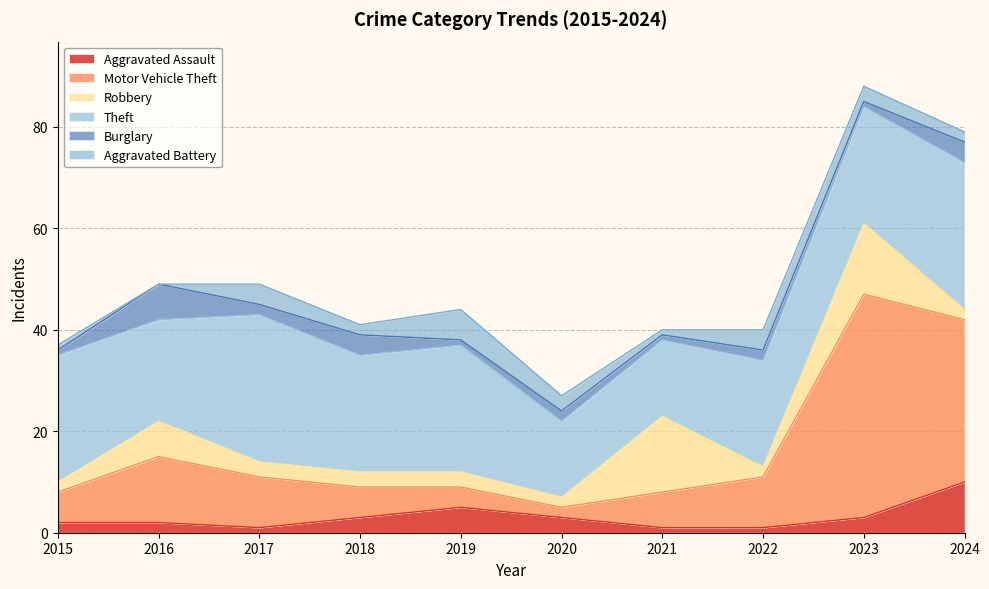

Is it true that Burglary equals 1 at 2020?

False